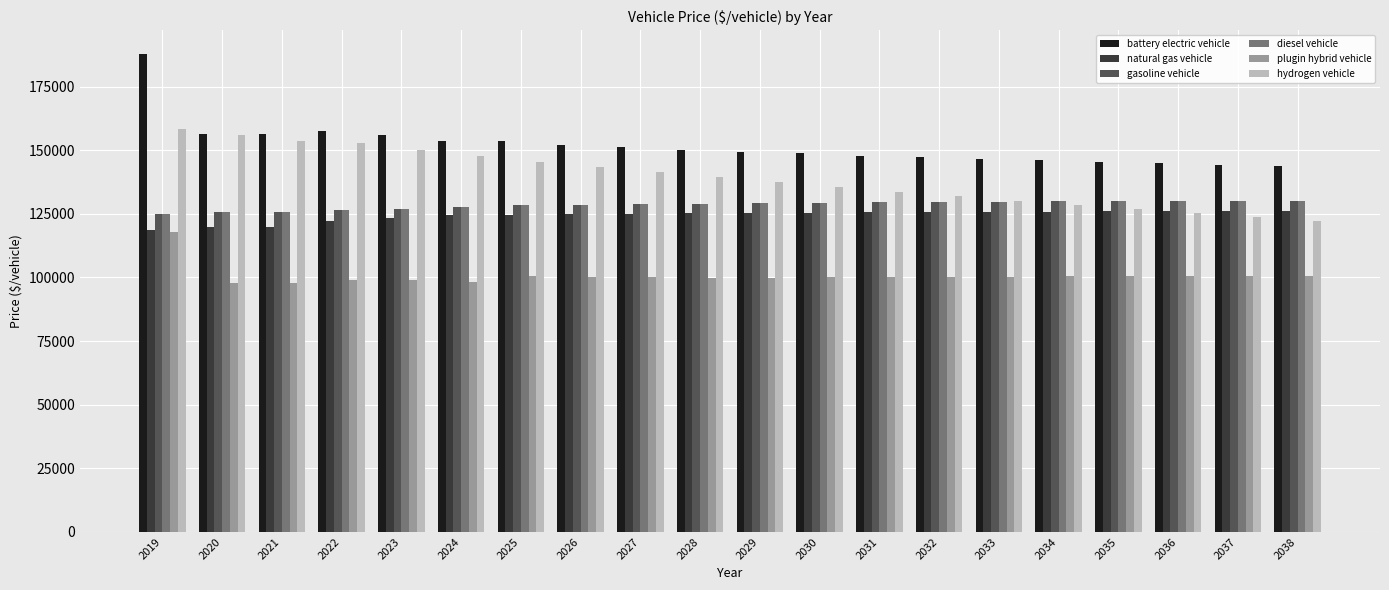

What are all the series names shown in the legend?

battery electric vehicle, natural gas vehicle, gasoline vehicle, diesel vehicle, plugin hybrid vehicle, hydrogen vehicle